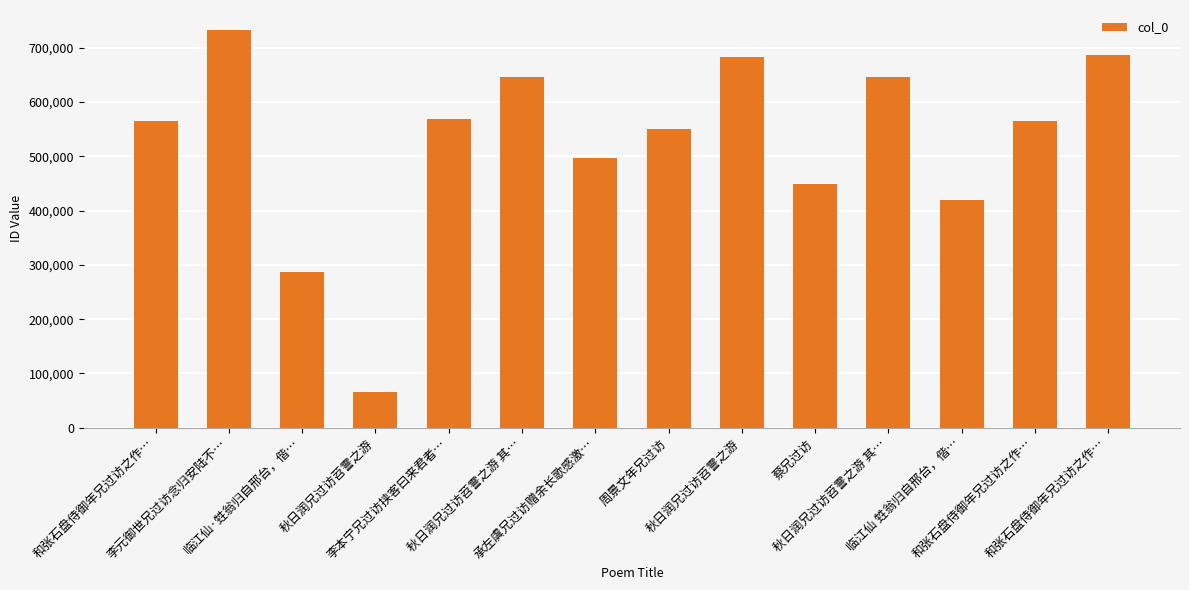

The chart shows a value of 419224 at 临江仙 甡翁归自邢台，偕…. True or false?

True